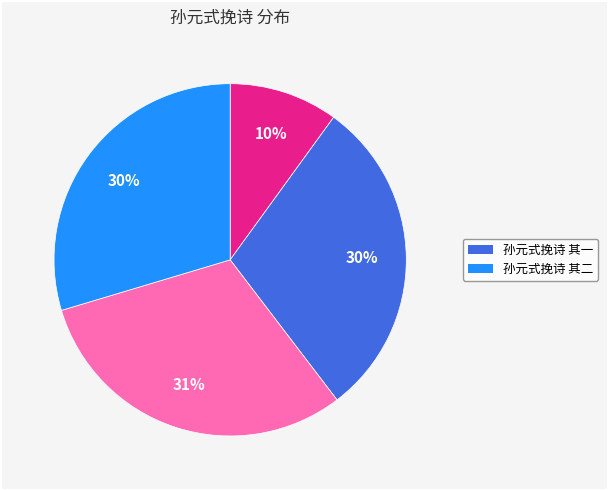

To the nearest percent, what is the average slice percentage?

25%